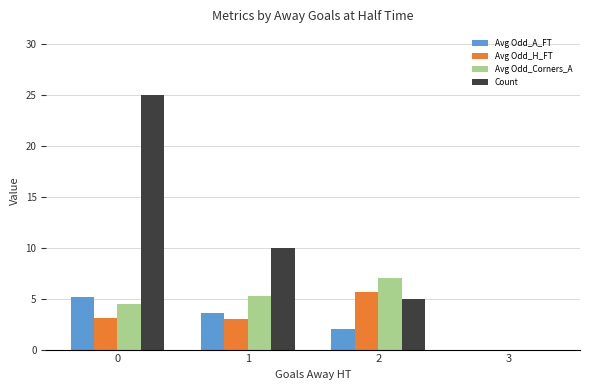

Which series has the largest total across all categories?

Count